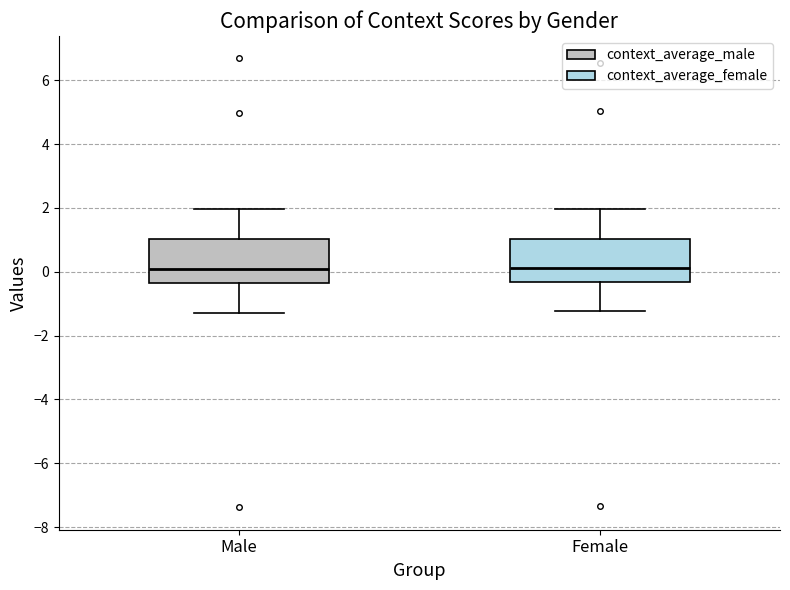

Where does the upper whisker of the box for Male end on the y-axis? The values are not printed on the chart, so give them approximately, as read against the axis.

2.0